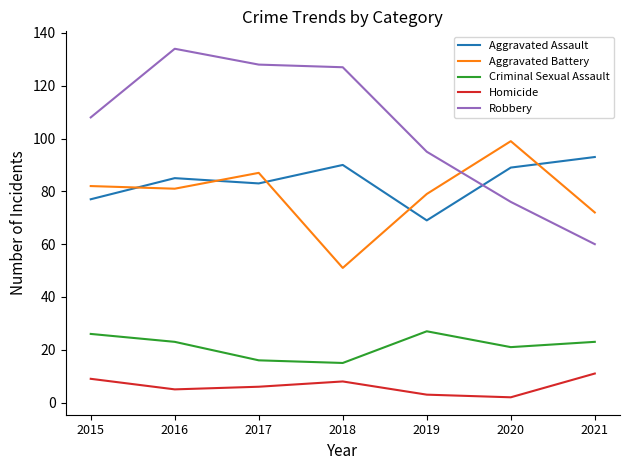

List the series in order of their peak value, highest first.

Robbery, Aggravated Battery, Aggravated Assault, Criminal Sexual Assault, Homicide